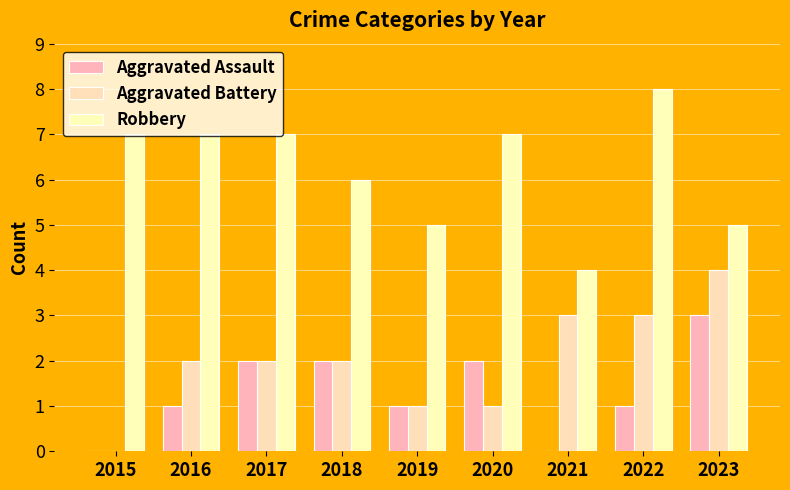

Count the number of categories in the chart.

9